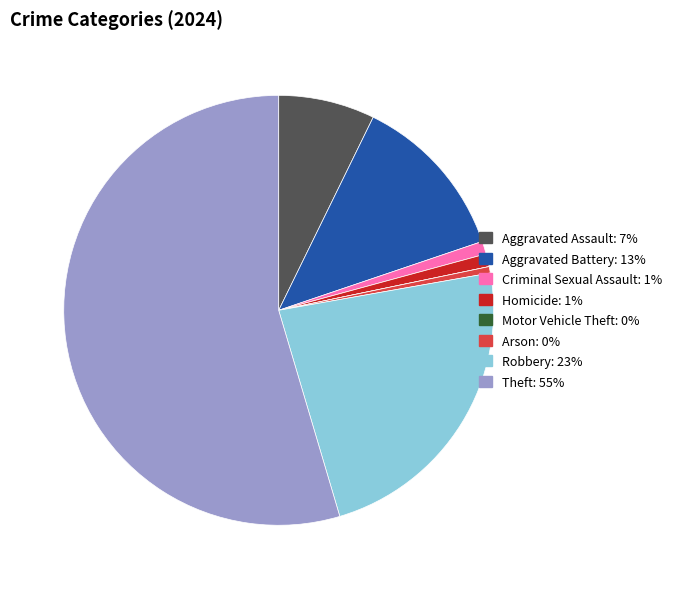

Does any single category account for the majority?

Yes